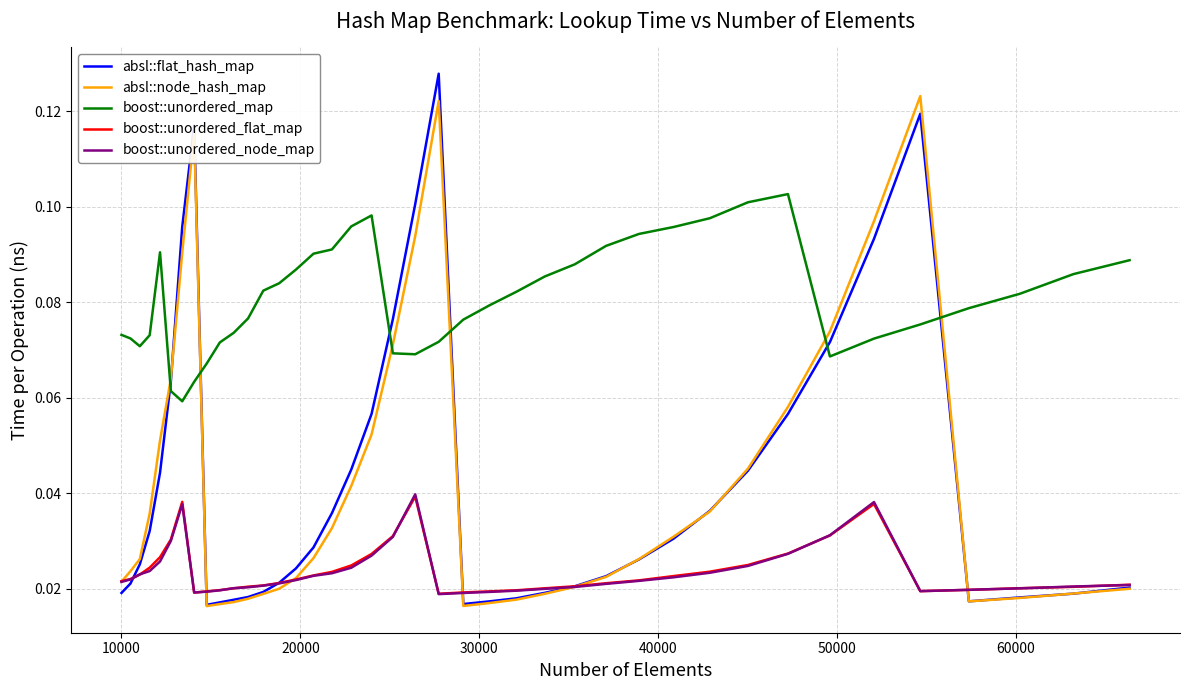

After their last crossing, which series has the higher values: absl::flat_hash_map or boost::unordered_map?

boost::unordered_map